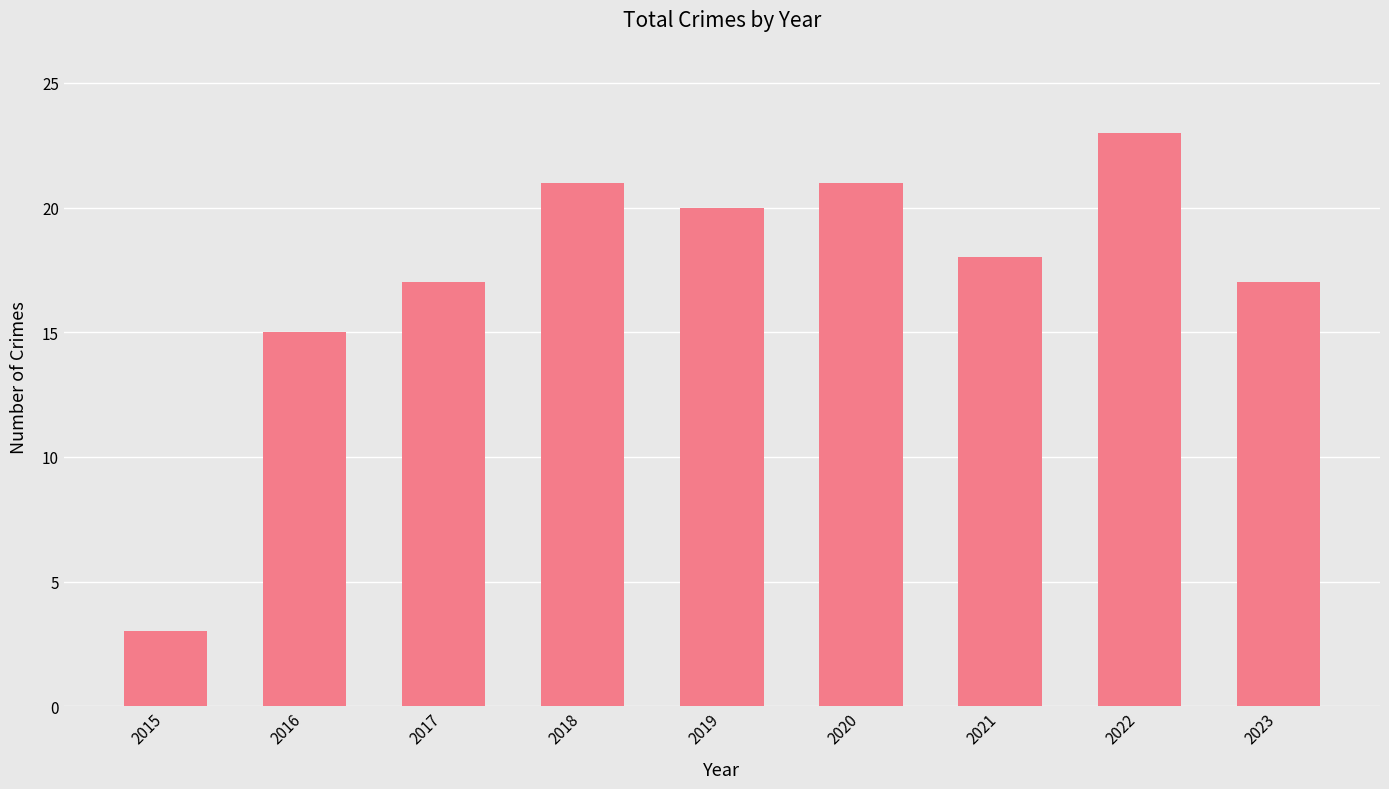

What is the value of the 7th bar from the left?

18